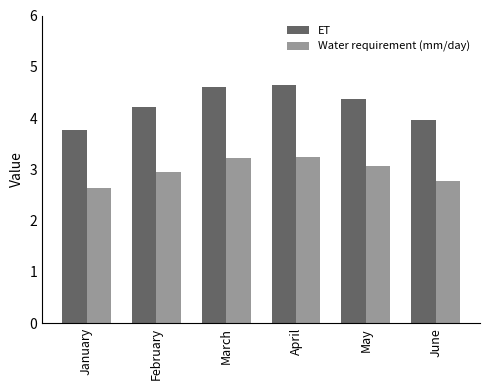

Which series has the widest spread of values?

ET